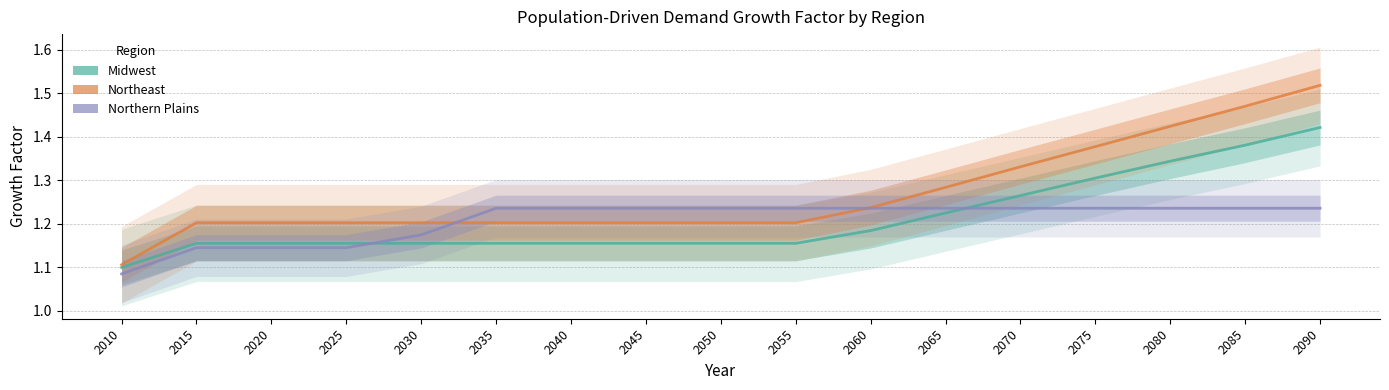

Reading left to right, what are all the values shown in this chart?

Midwest: 2010=1.1	2015=1.2	2020=1.2	2025=1.2	2030=1.2	2035=1.2	2040=1.2	2045=1.2	2050=1.2	2055=1.2	2060=1.2	2065=1.2	2070=1.3	2075=1.3	2080=1.3	2085=1.4	2090=1.4
Northeast: 2010=1.1	2015=1.2	2020=1.2	2025=1.2	2030=1.2	2035=1.2	2040=1.2	2045=1.2	2050=1.2	2055=1.2	2060=1.2	2065=1.3	2070=1.3	2075=1.4	2080=1.4	2085=1.5	2090=1.5
Northern Plains: 2010=1.1	2015=1.1	2020=1.1	2025=1.1	2030=1.2	2035=1.2	2040=1.2	2045=1.2	2050=1.2	2055=1.2	2060=1.2	2065=1.2	2070=1.2	2075=1.2	2080=1.2	2085=1.2	2090=1.2